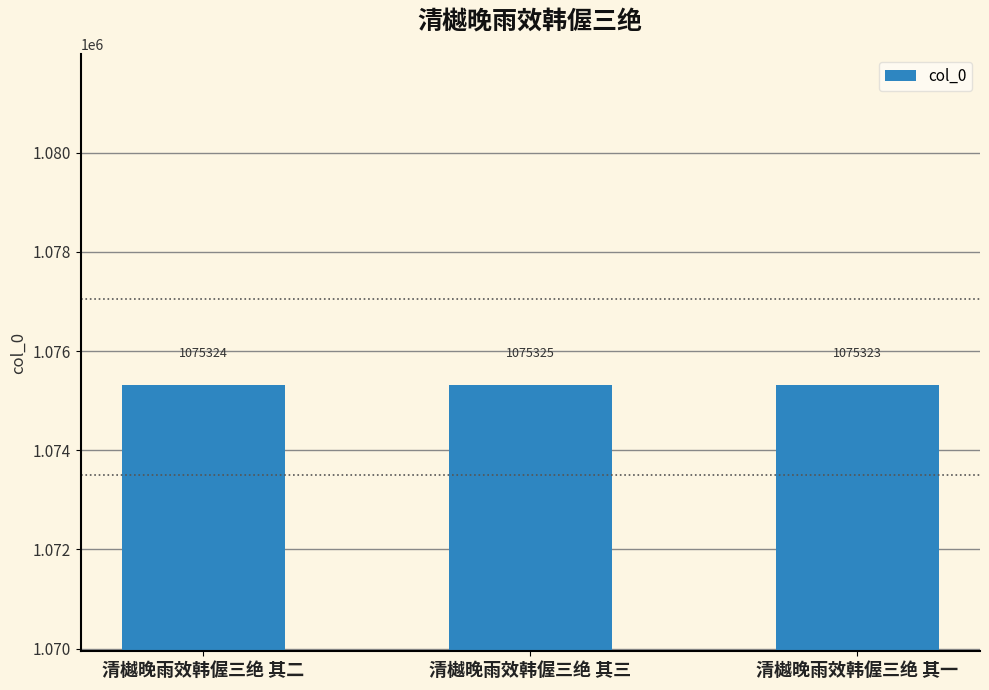

Which label corresponds to the largest value in the chart?

清樾晚雨效韩偓三绝 其三